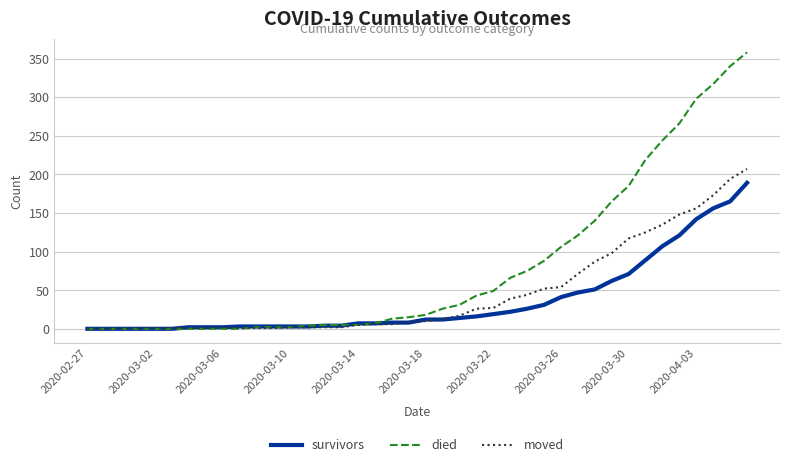

Which series has the widest spread of values?

died